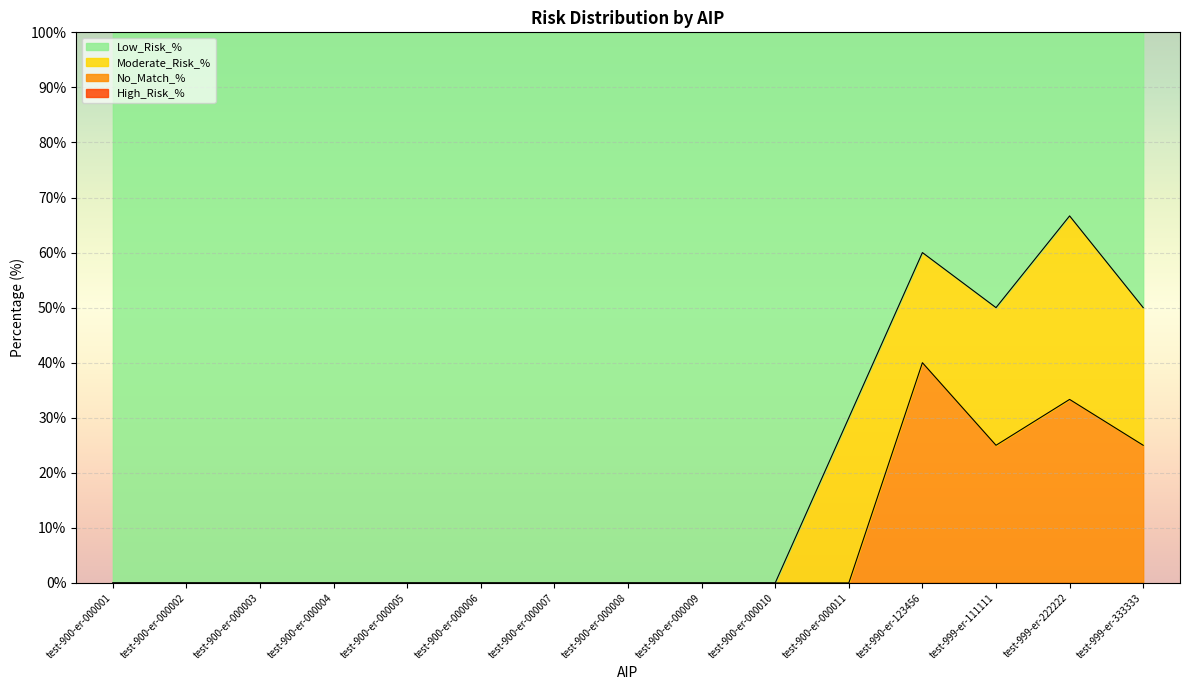

What is the total value across all series at test-900-er-000003?

100.0